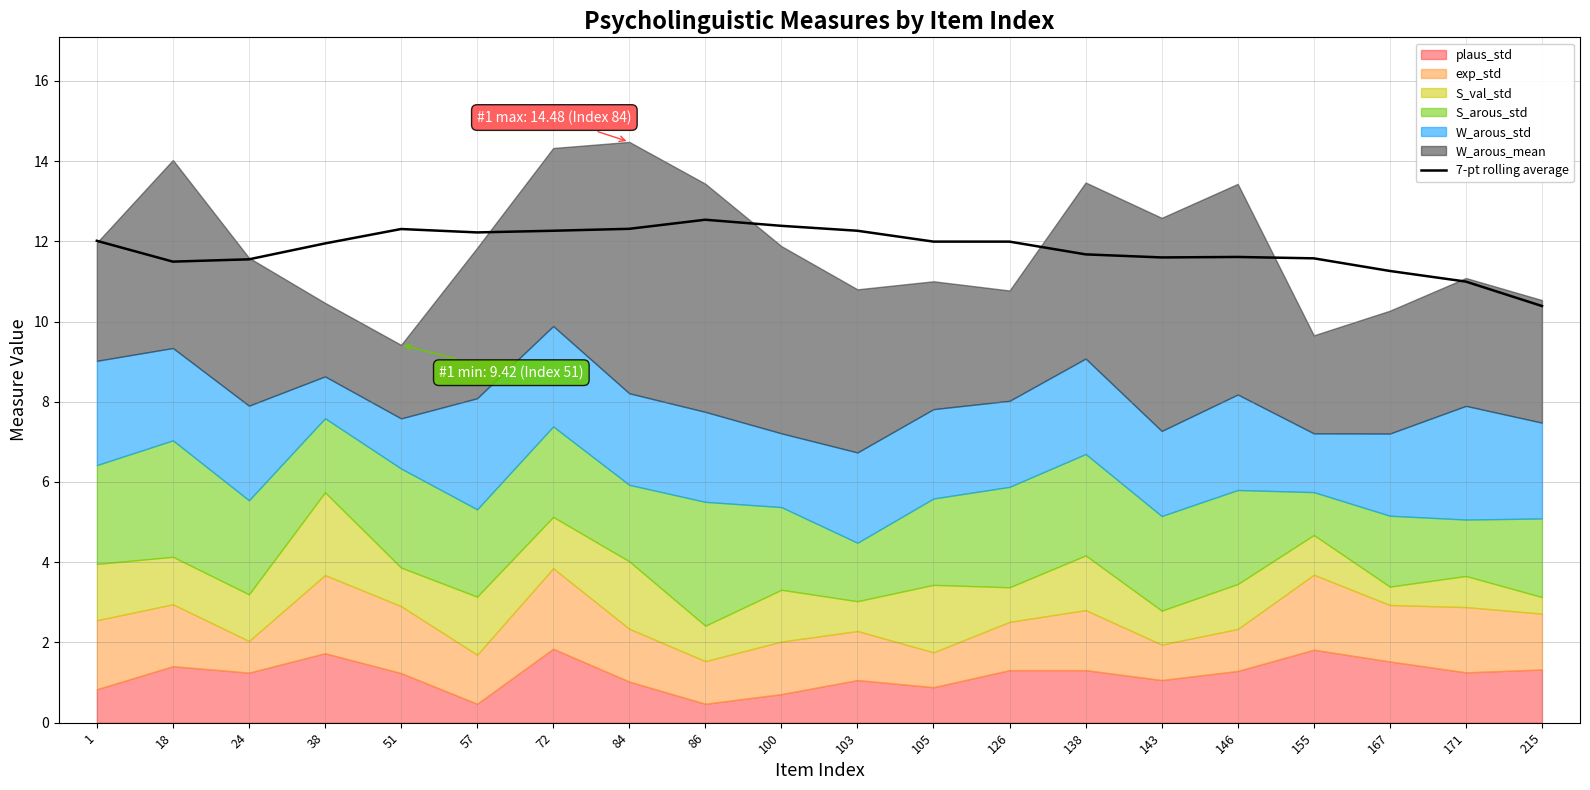

At which label does 7-pt rolling average reach its minimum?

215